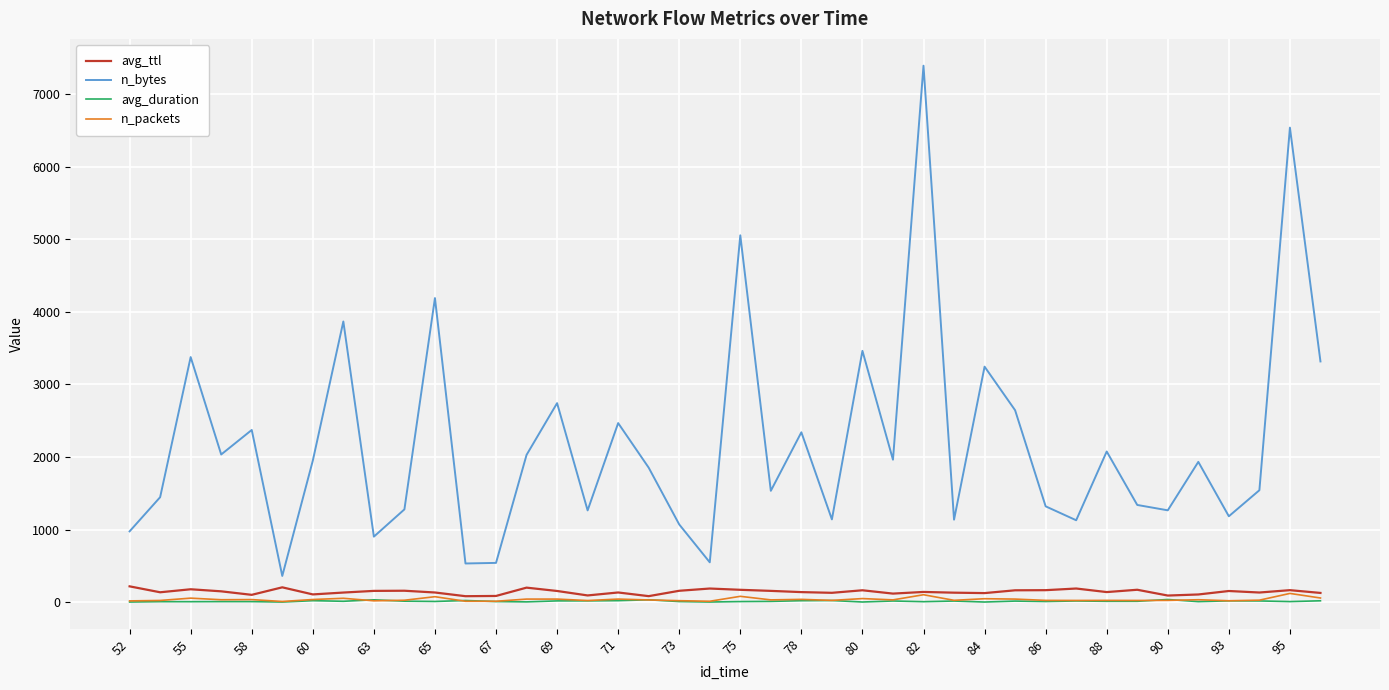

True or false: n_packets and n_bytes cross at least once.

False